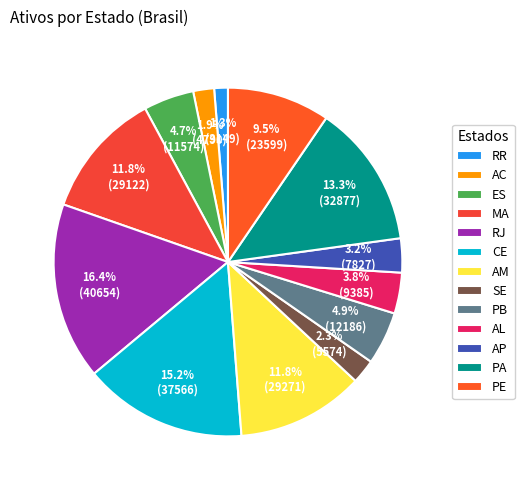

Is MA the majority of the pie?

No